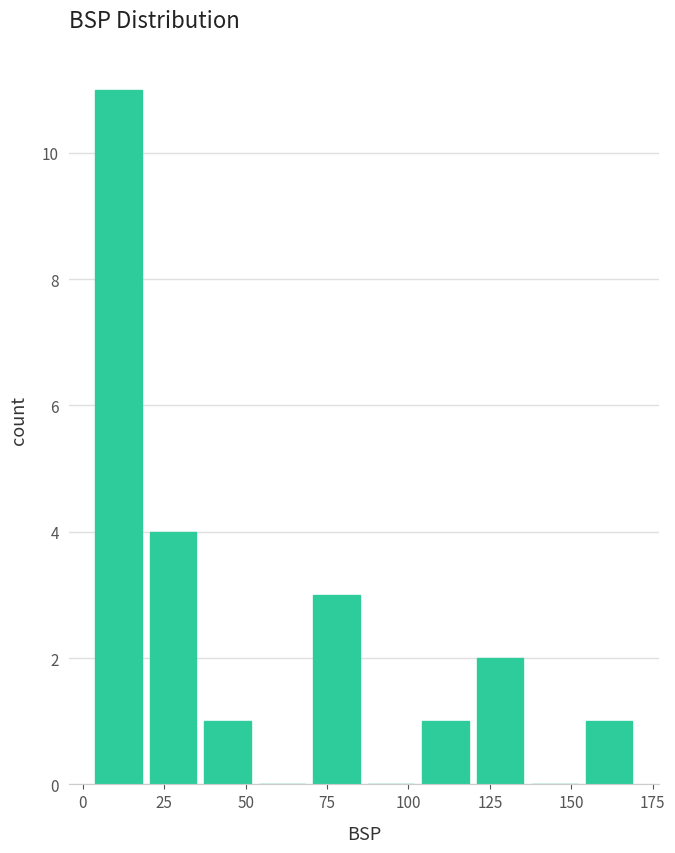

Read against the x-axis, roughly where is the centre of the tallest bar?

10